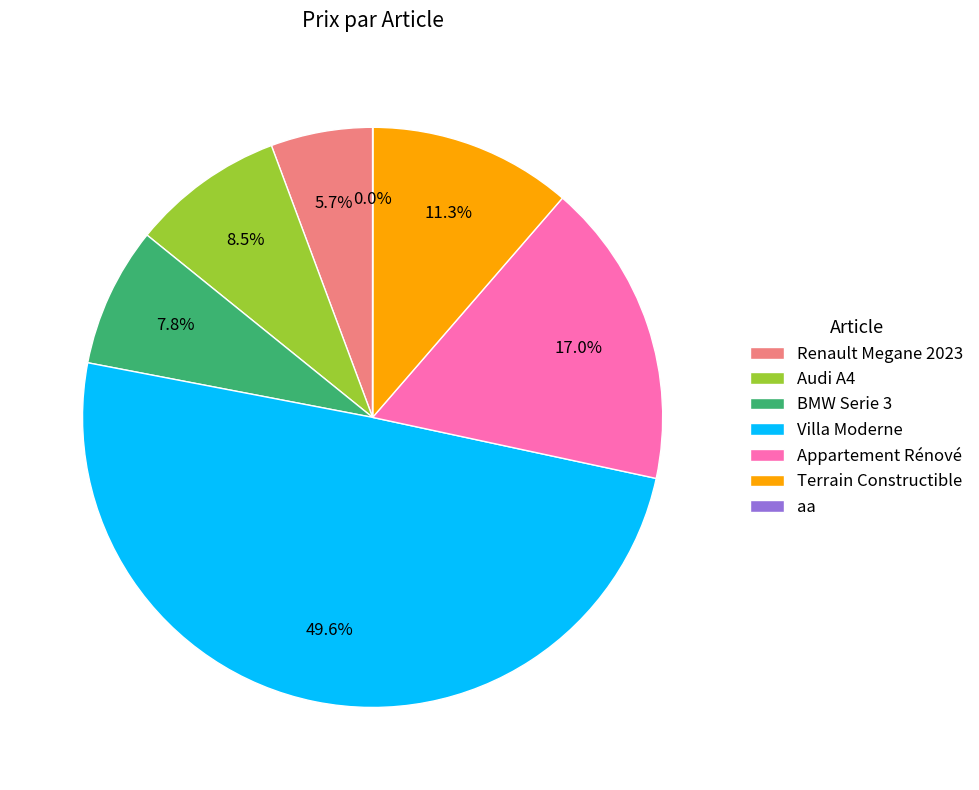

To the nearest percent, what is the average slice percentage?

14%